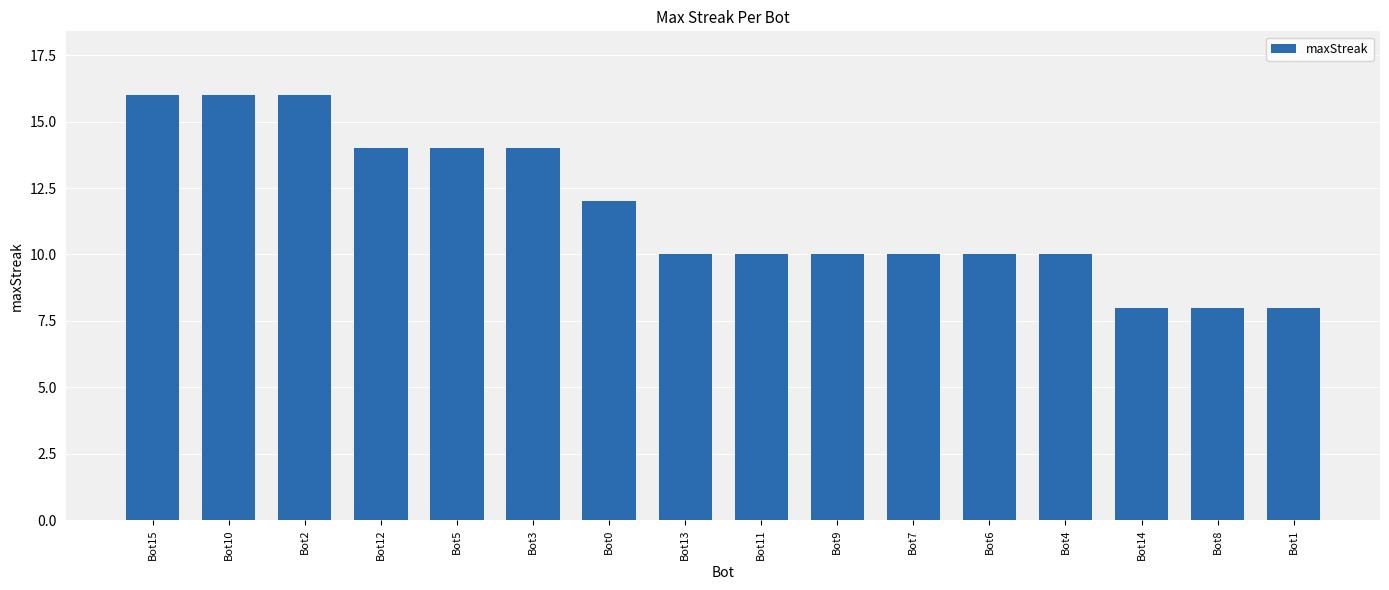

How many categories are shown in the chart?

16